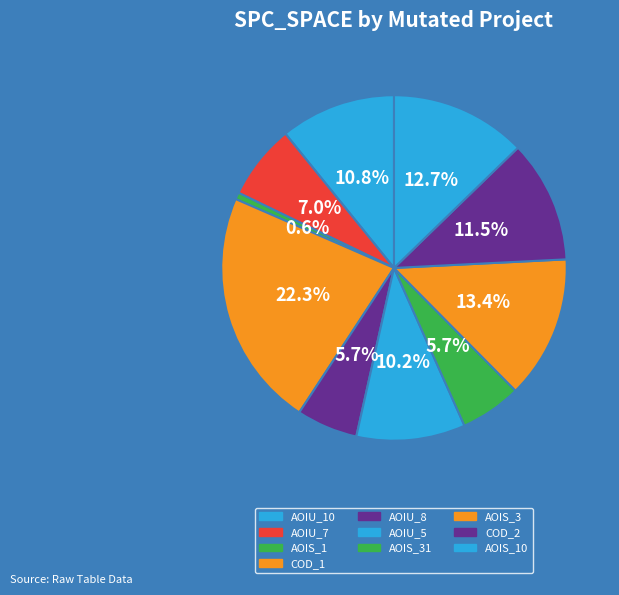

Which category has the smallest portion of the pie?

AOIS_1